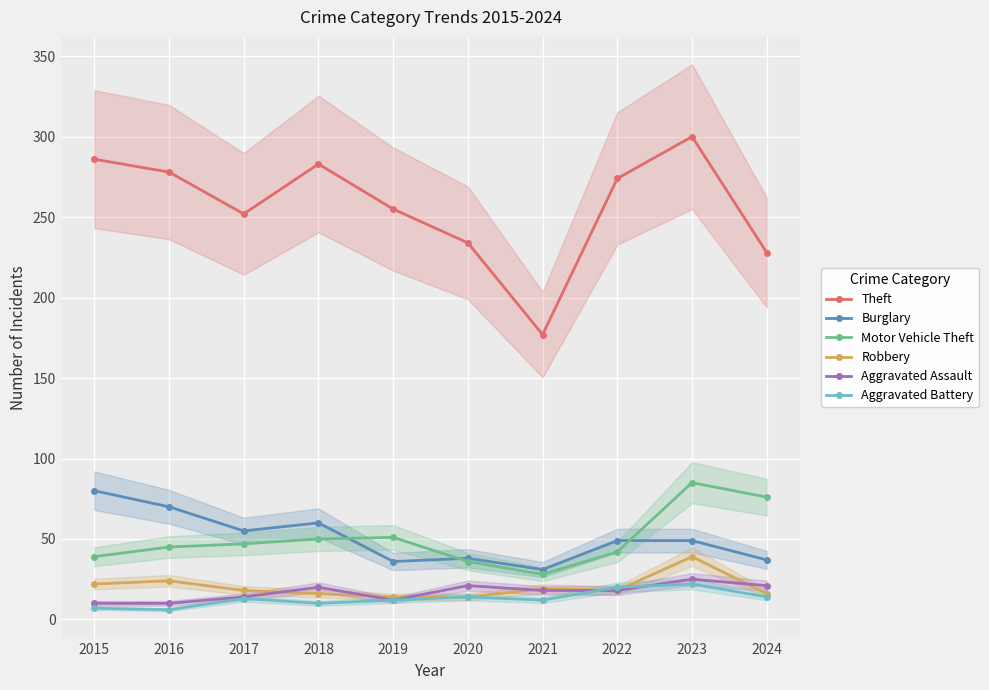

The value of Motor Vehicle Theft at 2024 is 45. True or false?

False